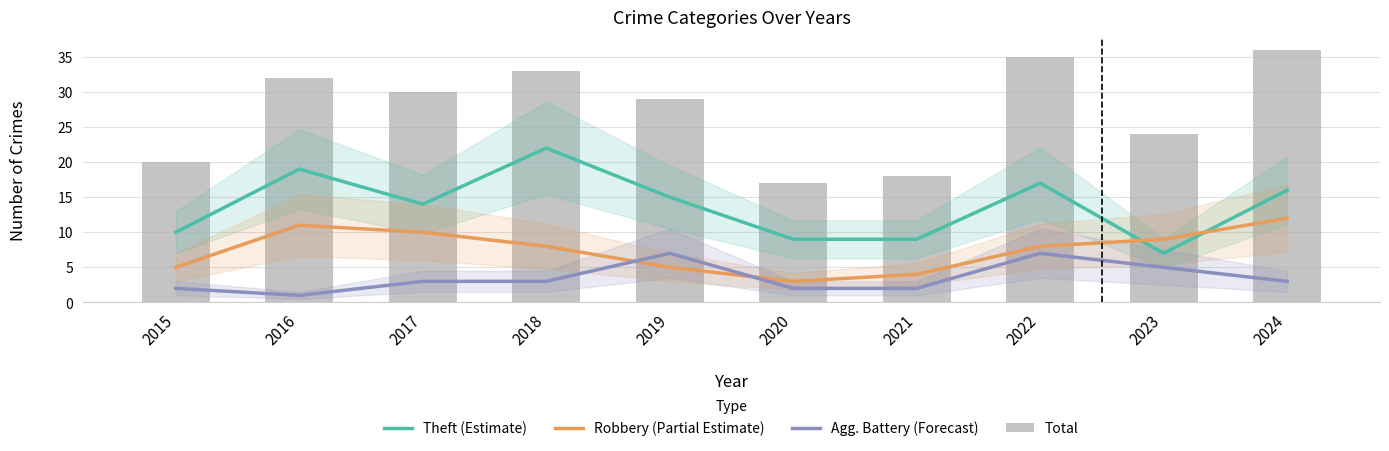

Where is Agg. Battery (Forecast) nearest to the value 4?

2017